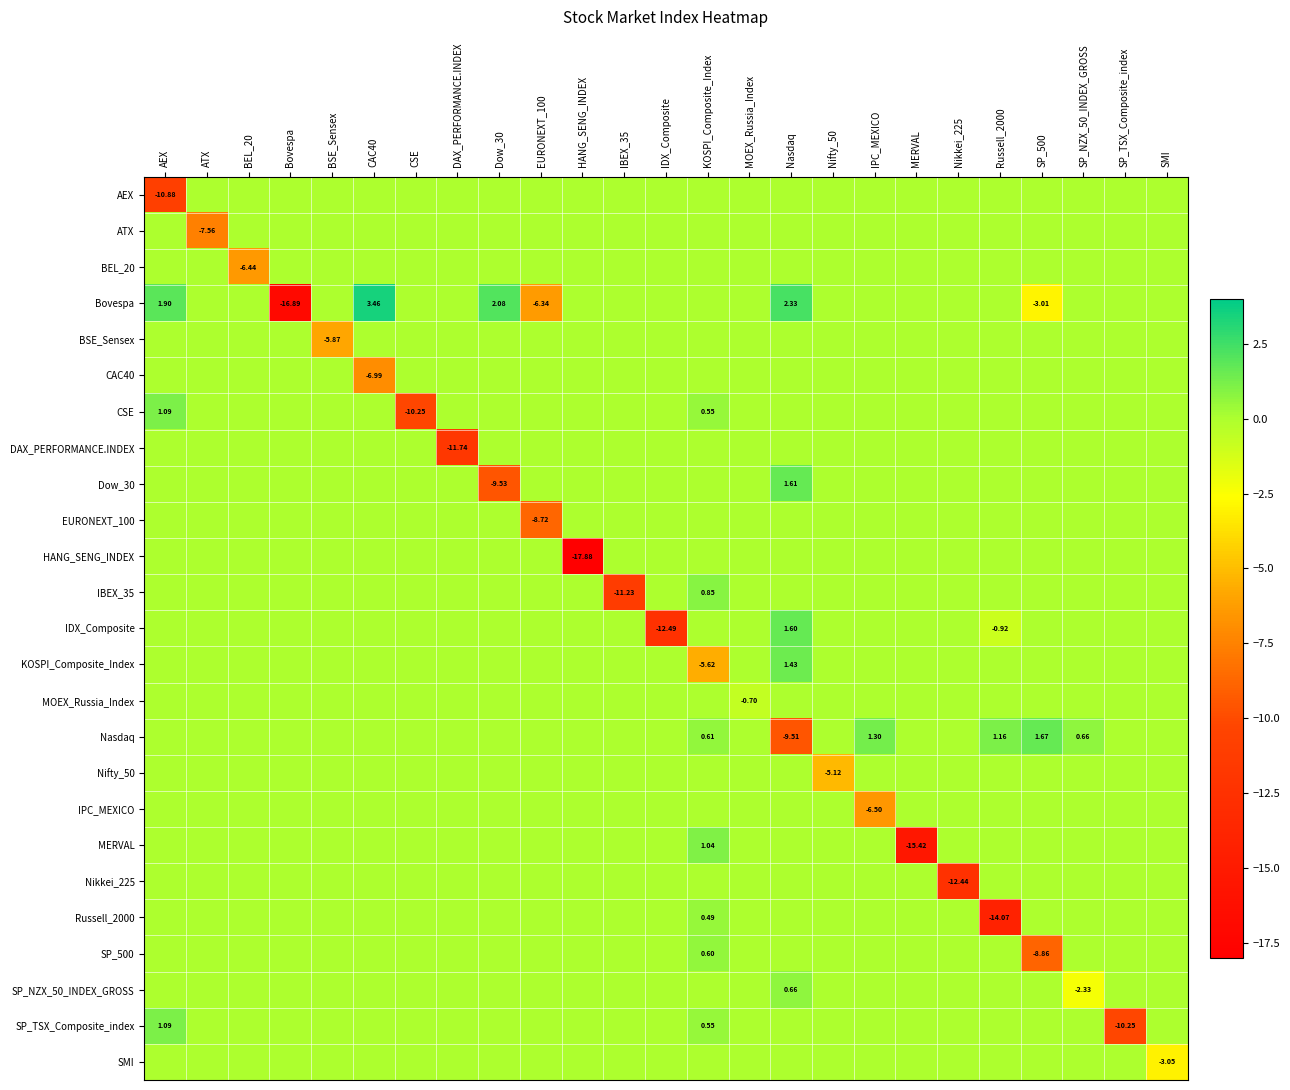

How many negative values does the IDX_Composite series have?

2